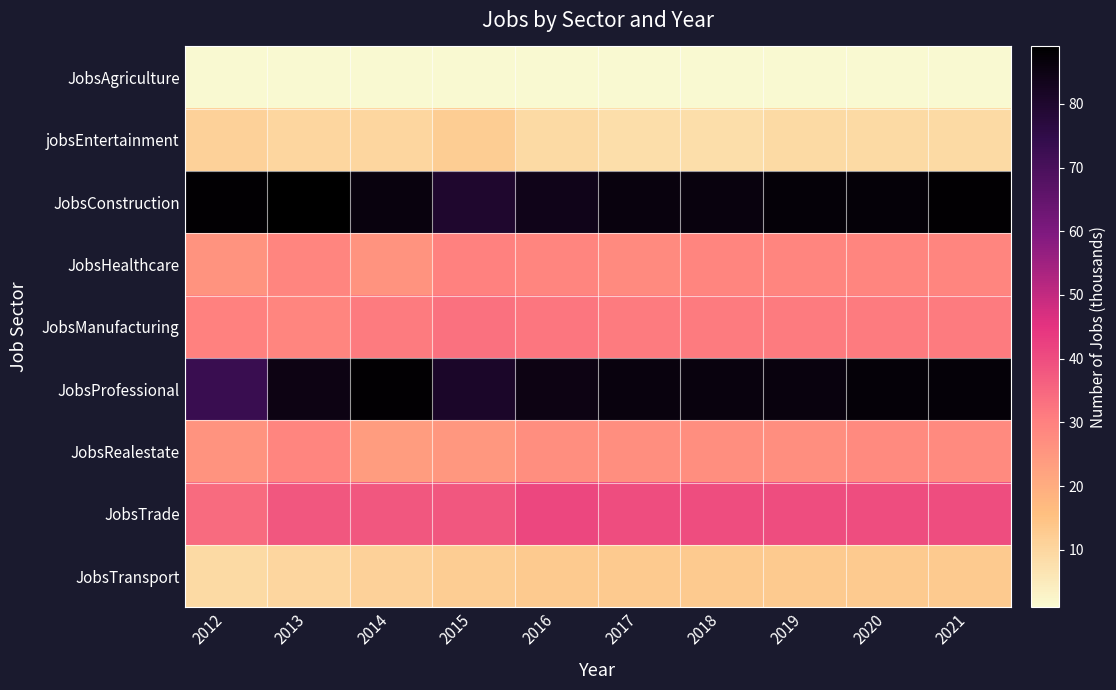

Which series has the largest total across all categories?

JobsConstruction